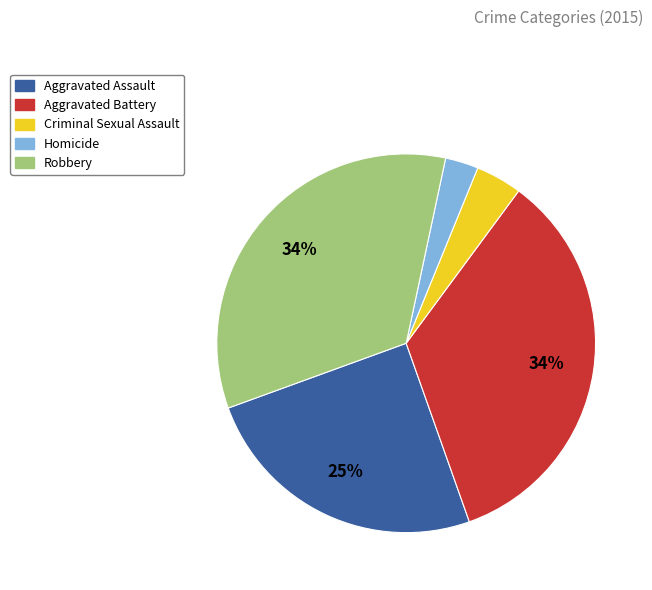

Which category has the smallest portion of the pie?

Homicide